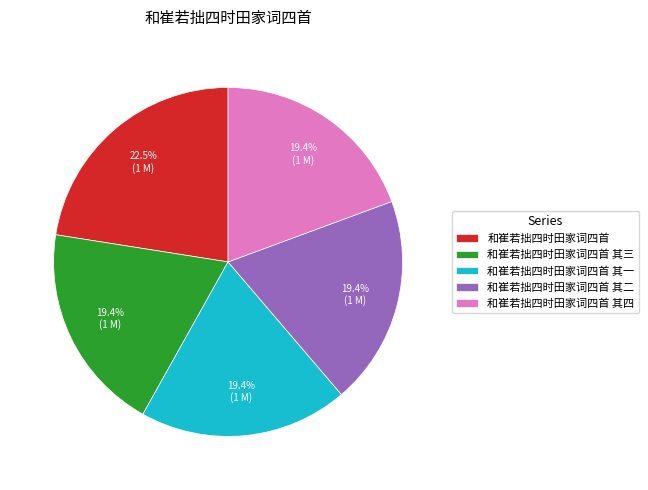

To the nearest percent, what is the average slice percentage?

20%